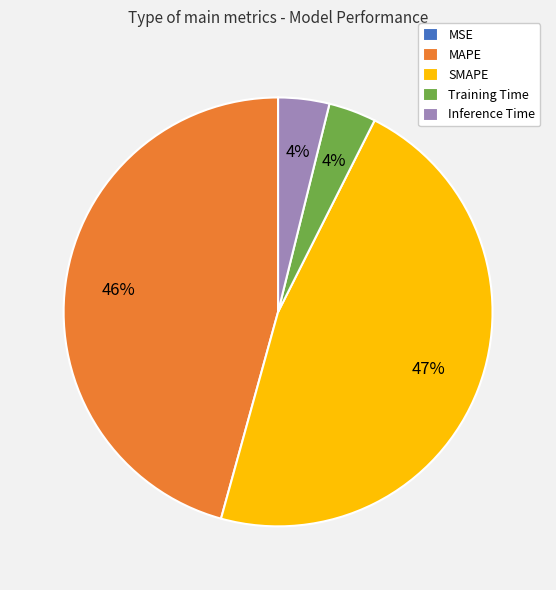

True or false: MAPE accounts for 46% of the total.

True